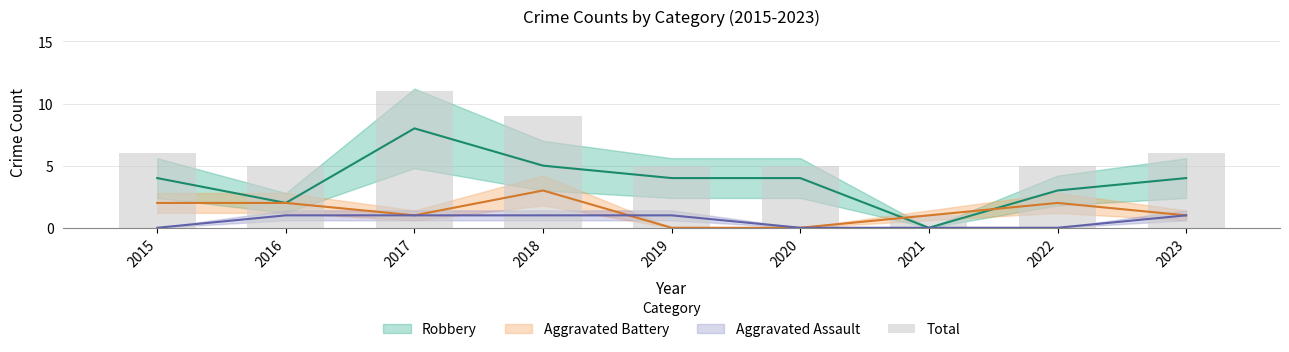

The chart shows a value of 5 at 2022. True or false?

True